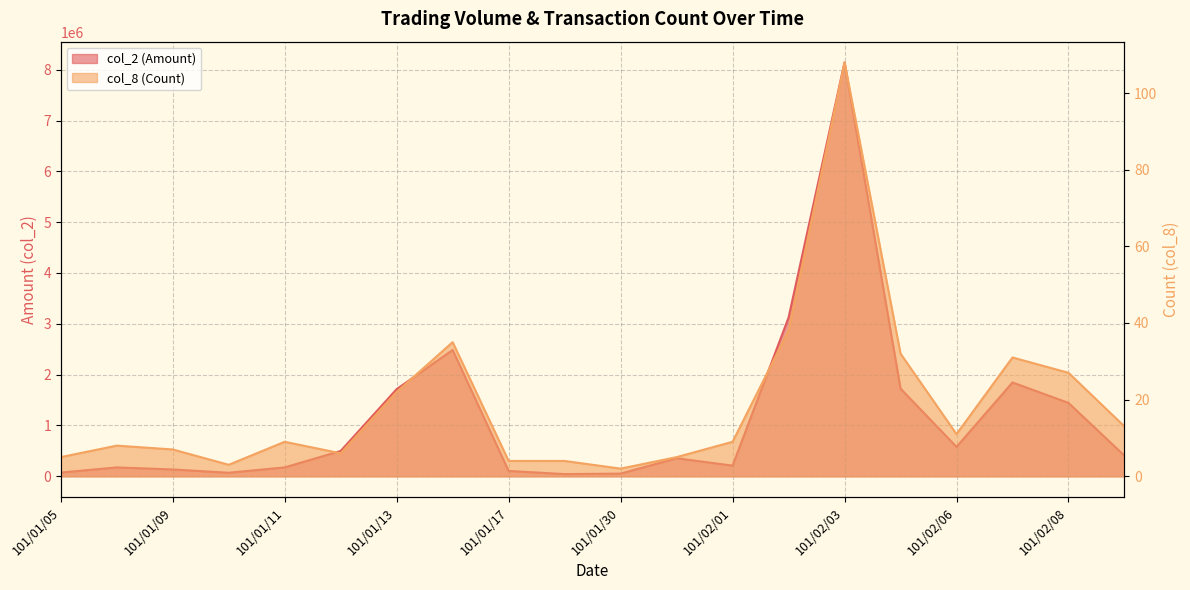

What is the value of the col_8 (Count) point at the 20th from the left?

13